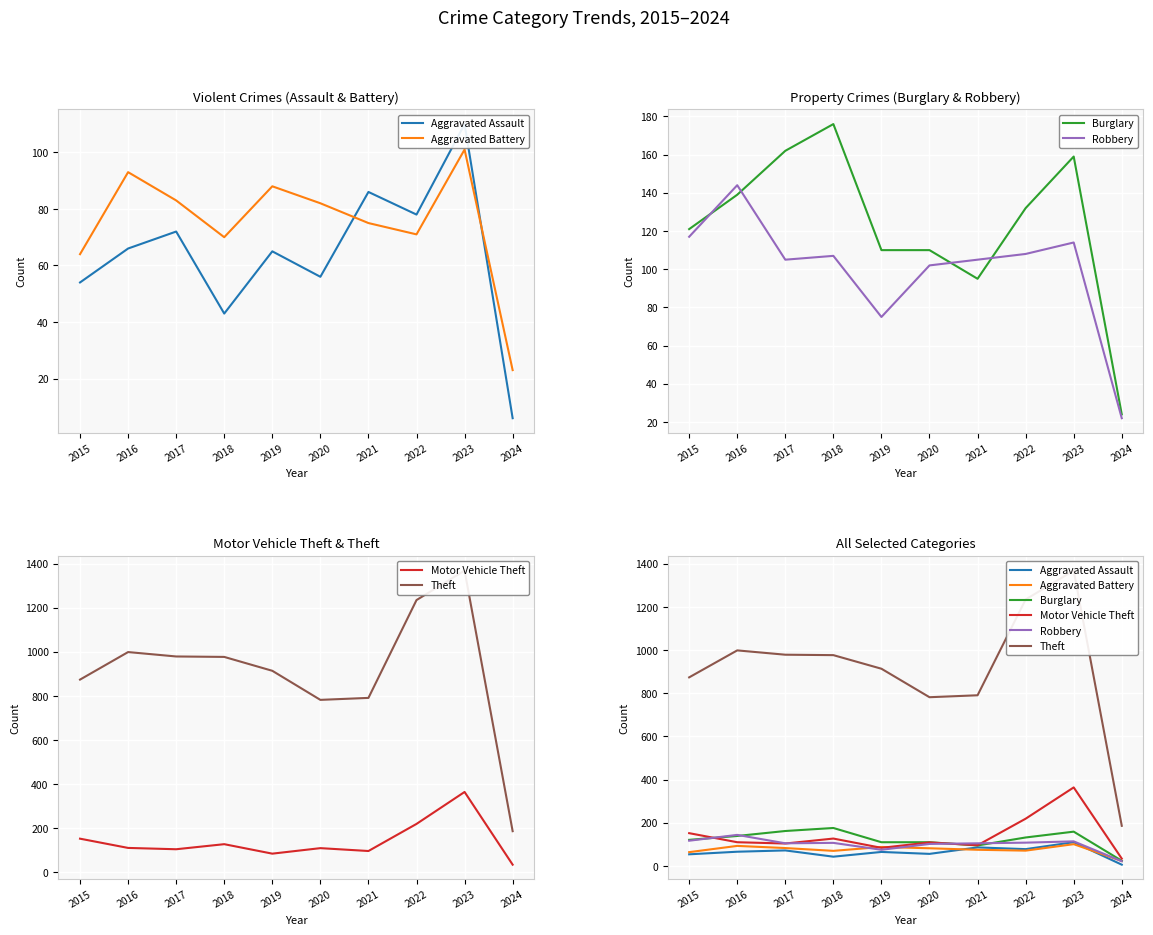

What is the difference between the second highest and second lowest values in the Aggravated Battery series?

29